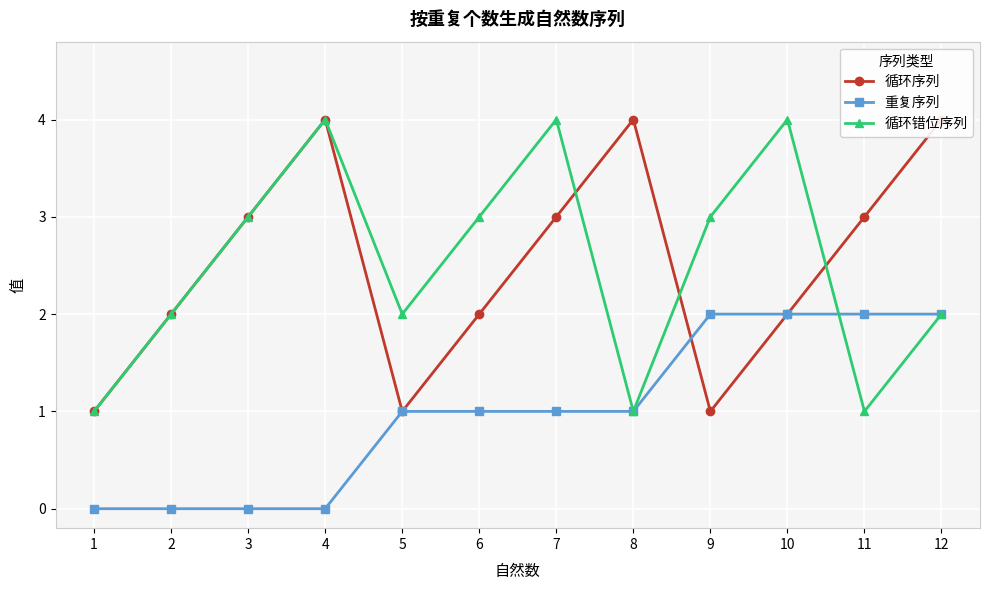

Which series has the largest total across all categories?

循环序列